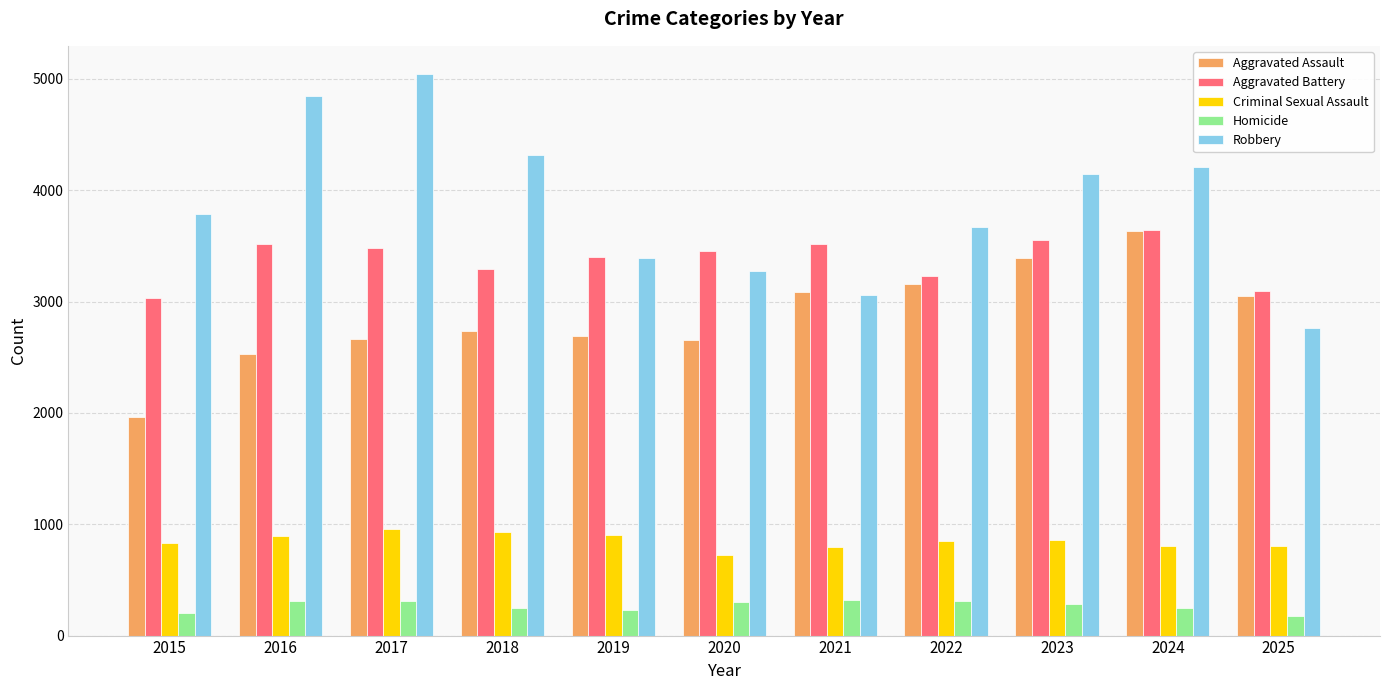

What are all the series names shown in the legend?

Aggravated Assault, Aggravated Battery, Criminal Sexual Assault, Homicide, Robbery